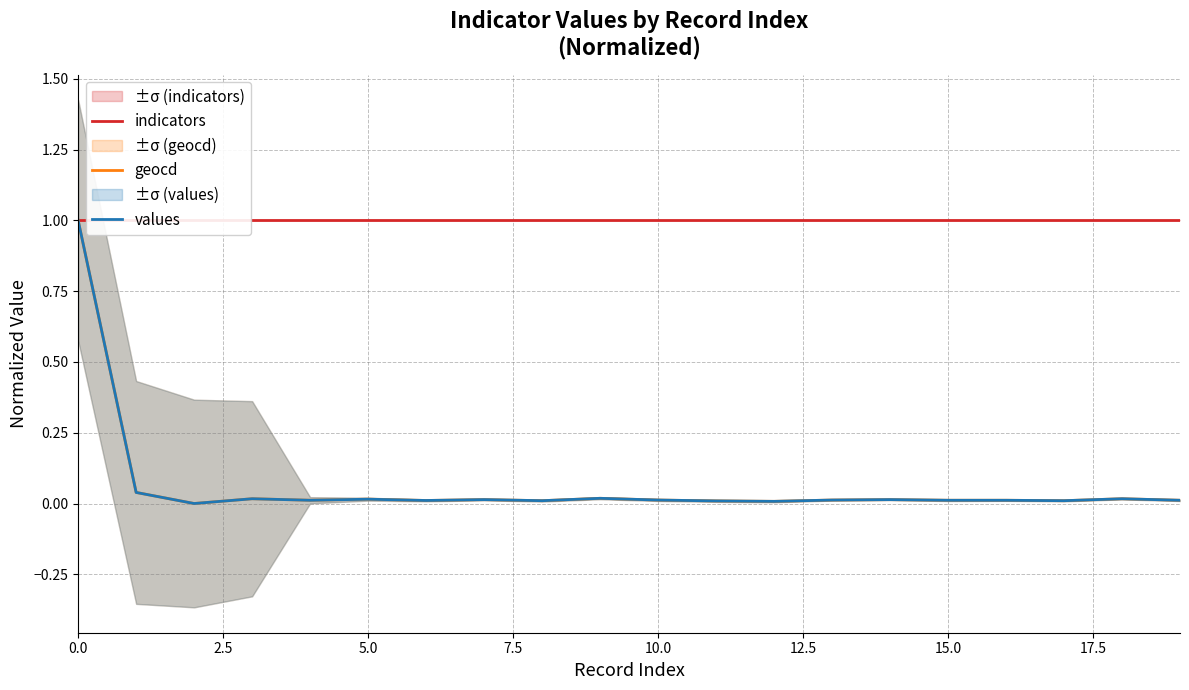

Is it true that values equals 1.6 at 0.0?

False